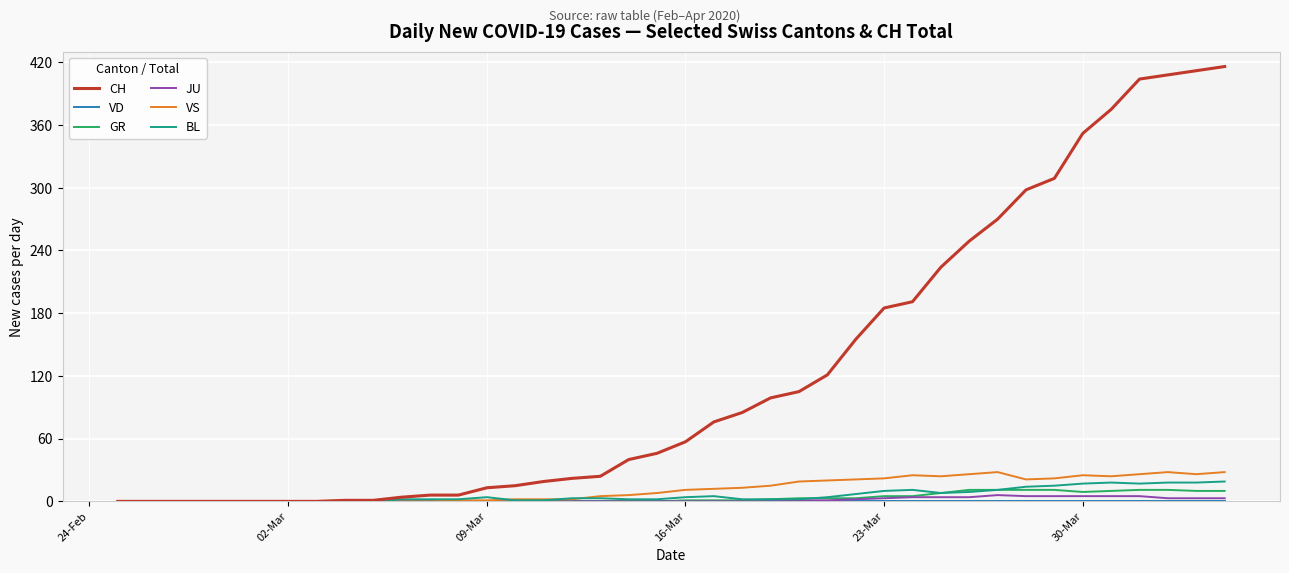

What is the maximum value shown in the chart?

416